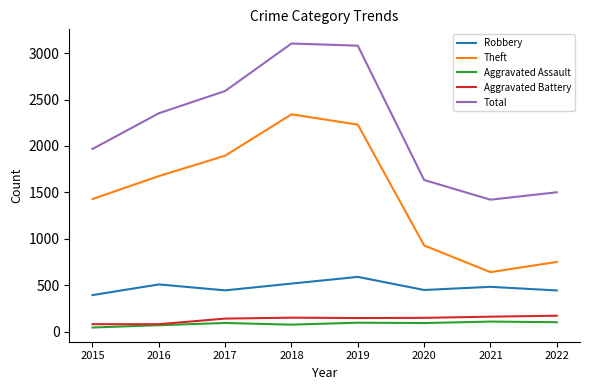

What is the spread (max minus min) of values at 2022?

1399